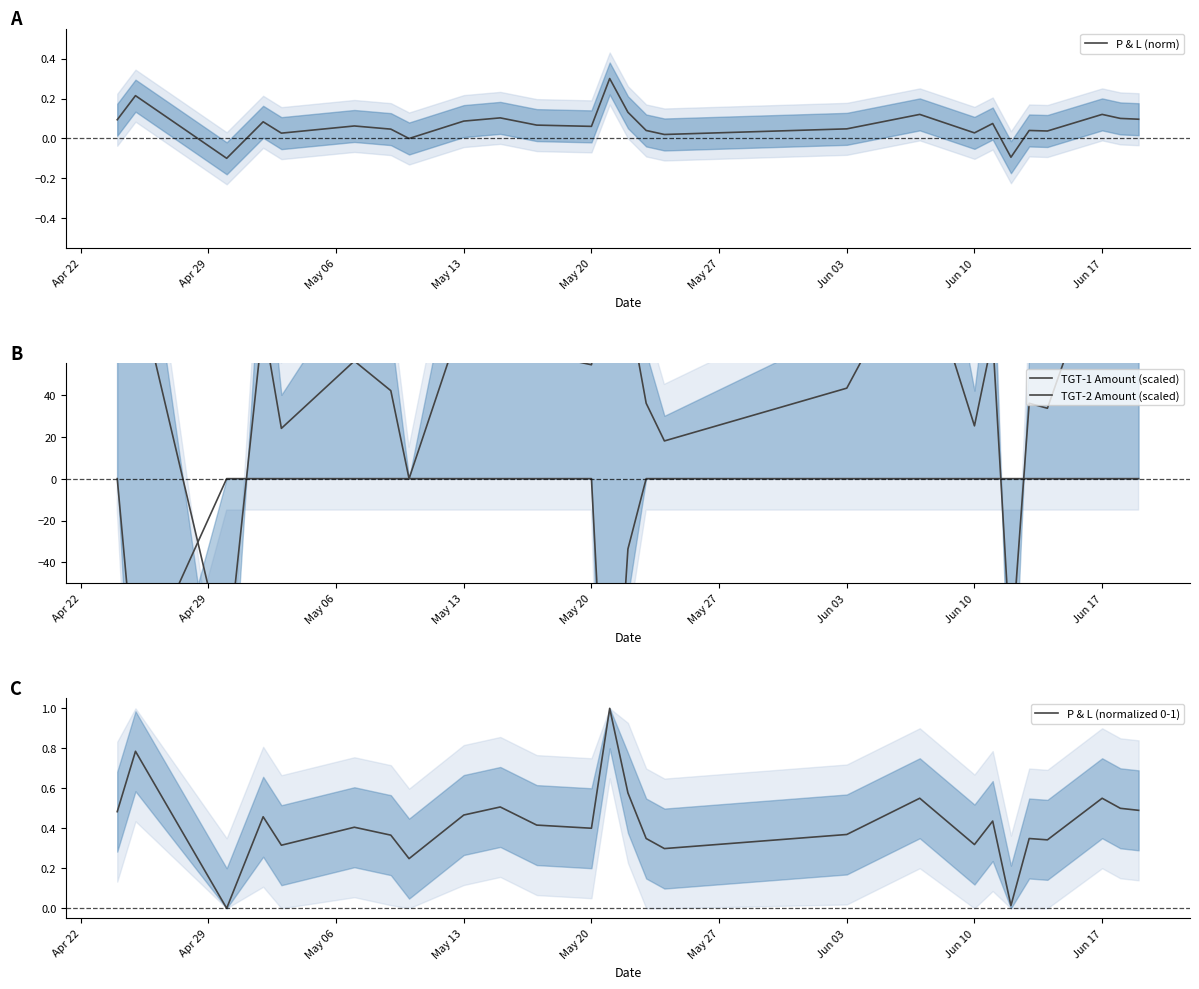

What is the average value of the TGT-2 Amount (scaled) series?

-11.4